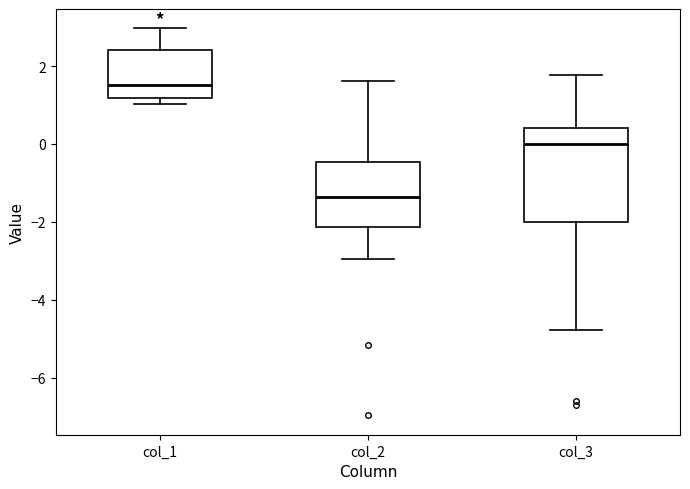

Reading left to right, transcribe this box plot: for each box, give where its median line is, the range the box spans, and where its two whiskers end, as read against the y-axis. The values are not printed on the chart, so give them approximately, as read against the axis.

col_1: median 1.6, box 1.2 to 2.4, whiskers 1.0 to 3.0
col_2: median -1.4, box -2.2 to -0.4, whiskers -3.0 to 1.6
col_3: median 0.0, box -2.0 to 0.4, whiskers -4.8 to 1.8